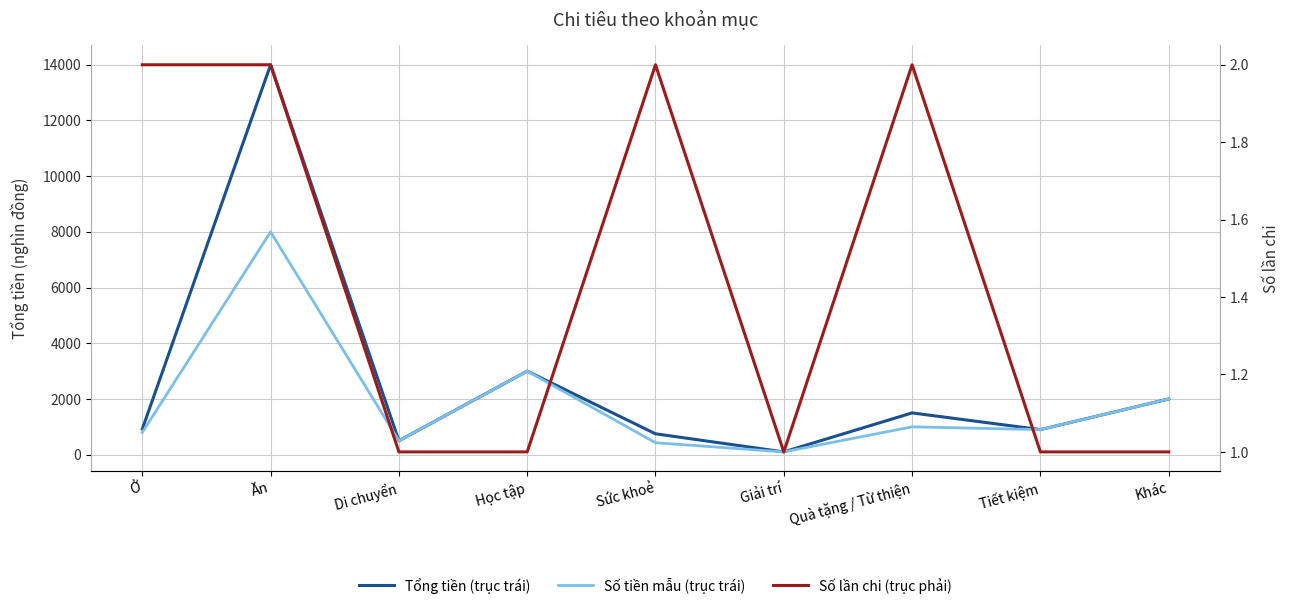

Rank the series at Học tập from lowest to highest value.

Số lần chi (trục phải), Tổng tiền (trục trái), Số tiền mẫu (trục trái)